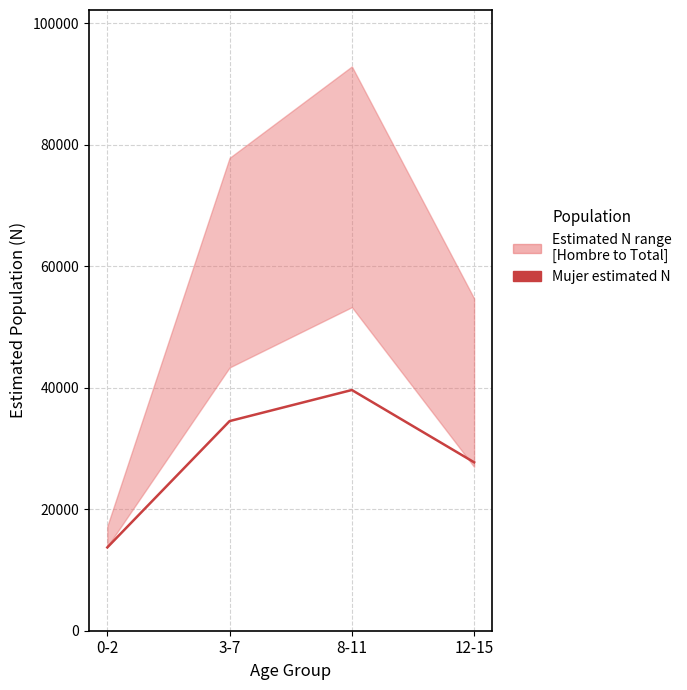

What position from the left is 8-11?

3